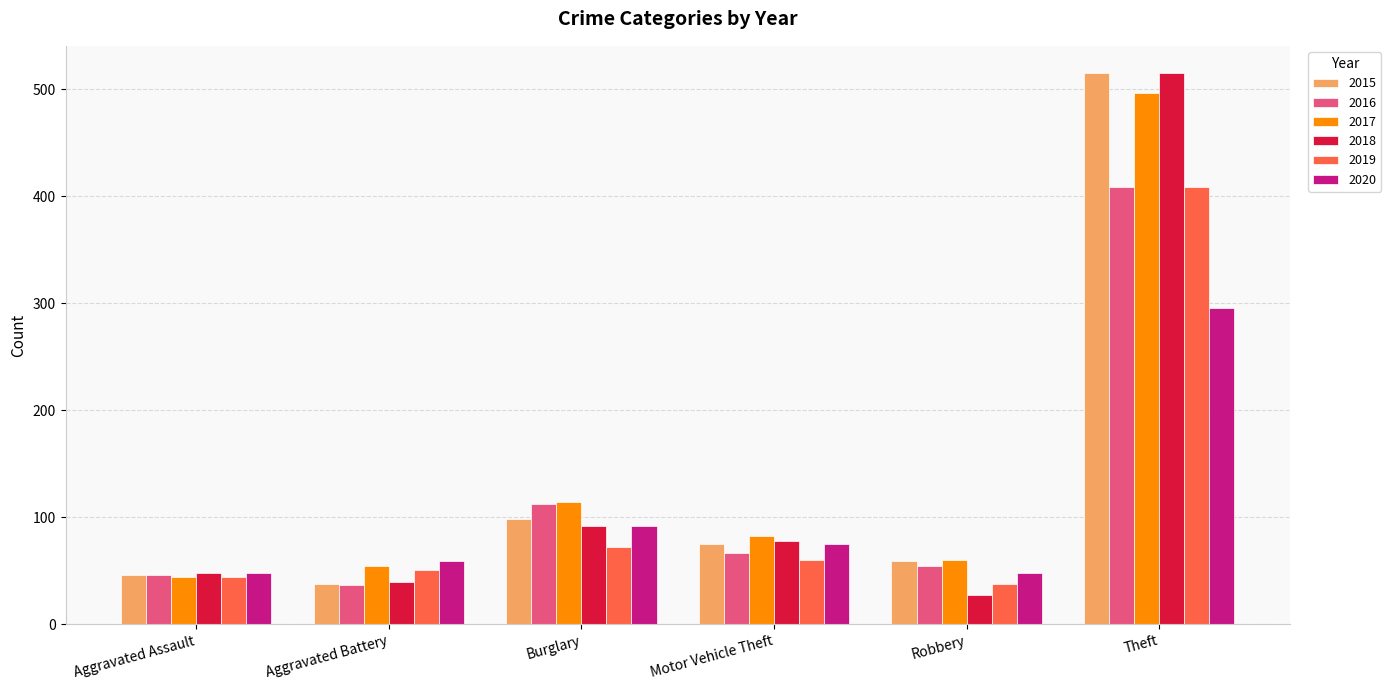

The 2017 series shows 813 at Theft. True or false?

False